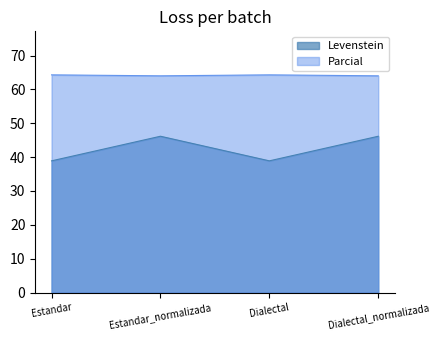

In Levenstein, how many points are lower than both neighbors (excluding endpoints)?

1